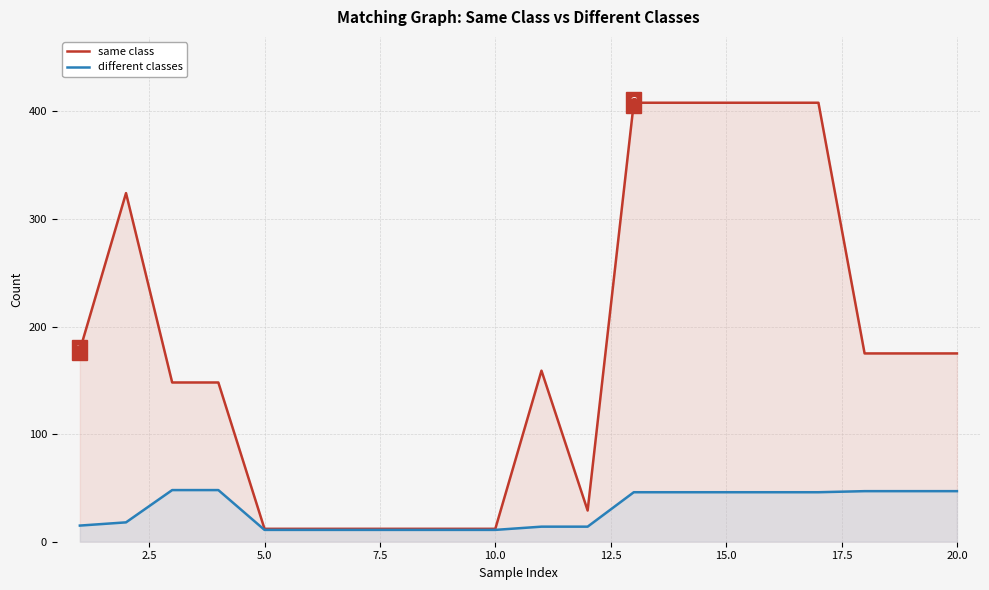

Rank the series by their average value, from lowest to highest.

different classes, same class